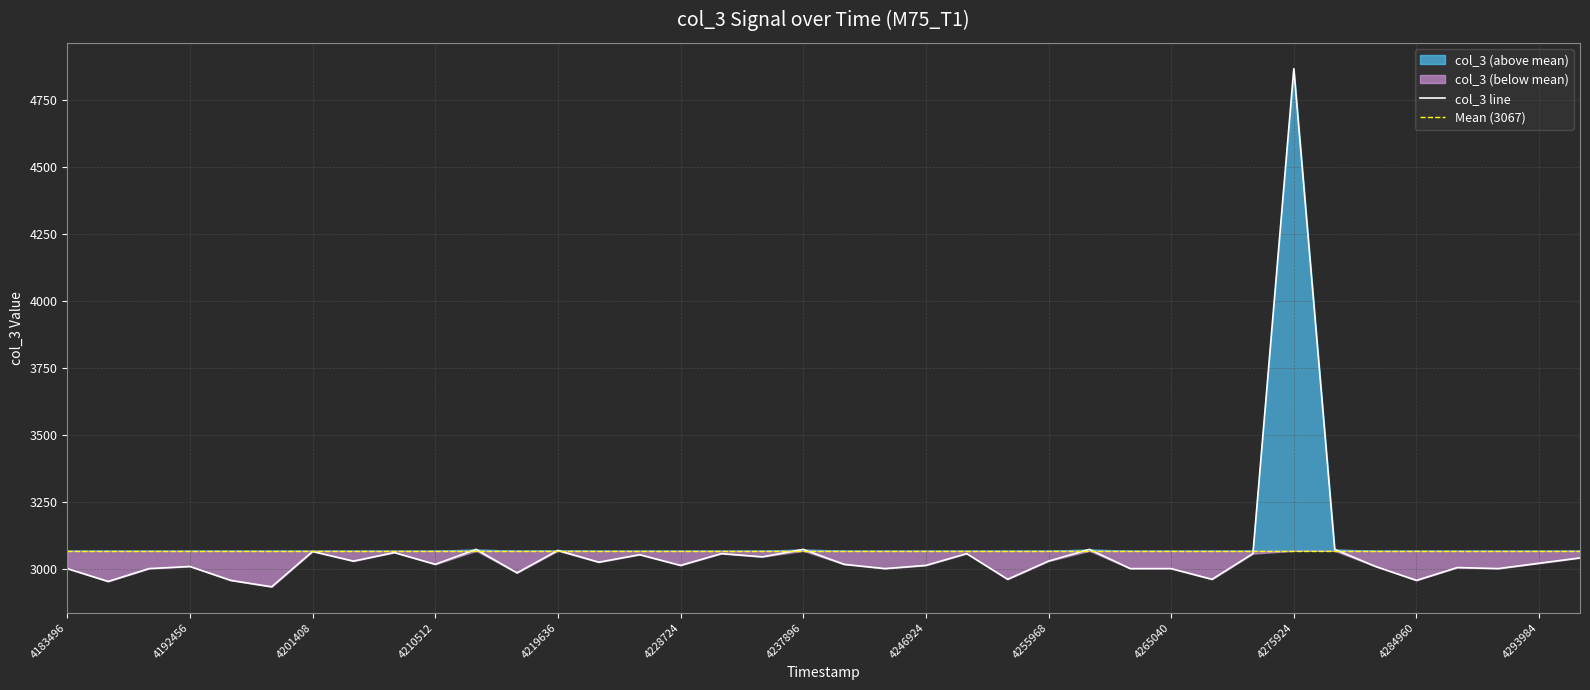

What is the maximum value shown in the chart?

4868